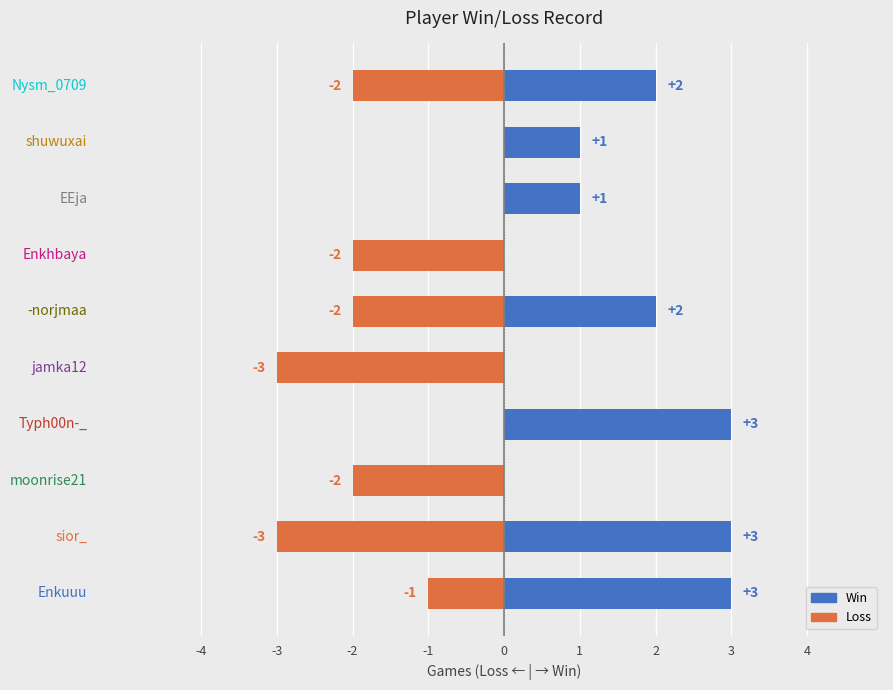

Reading left to right, extract all data points from this chart.

Win: 3	3	0	3	0	2	0	1	1	2
Loss: -1	-3	-2	0	-3	-2	-2	0	0	-2